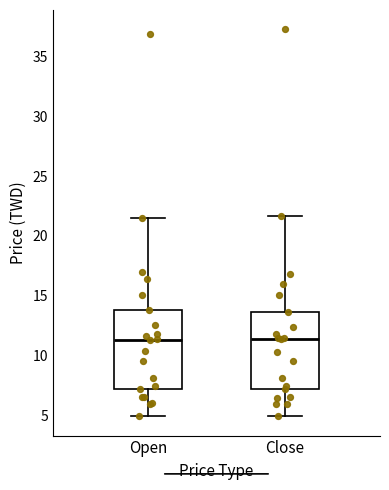

Reading left to right, read every box against the y-axis: the position of its median line, the range the box covers, and the ends of its whiskers. The values are not printed on the chart, so give them approximately, as read against the axis.

Open: median 11.5, box 7.0 to 14.0, whiskers 5.0 to 21.5
Close: median 11.5, box 7.0 to 13.5, whiskers 5.0 to 21.5